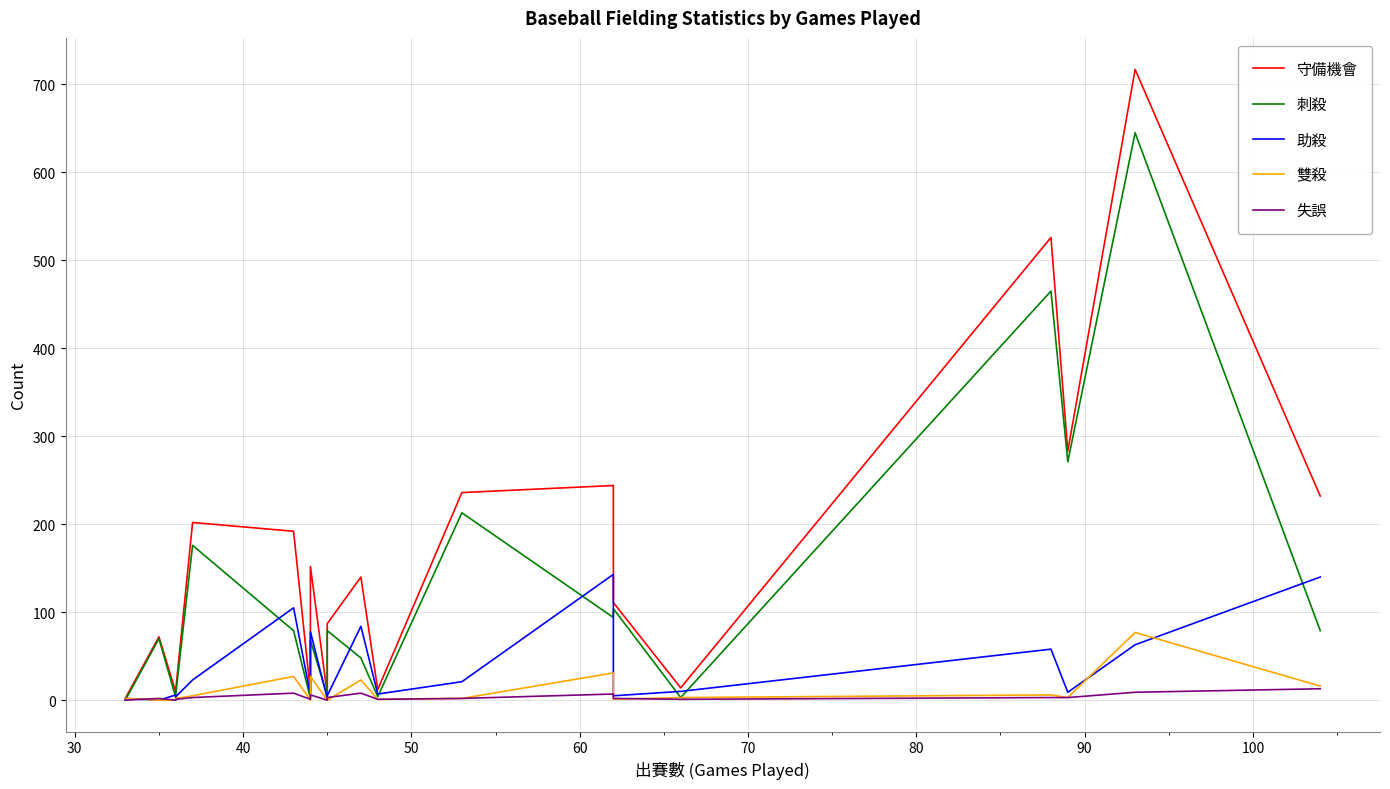

At how many categories does at least one series exceed 201?

7